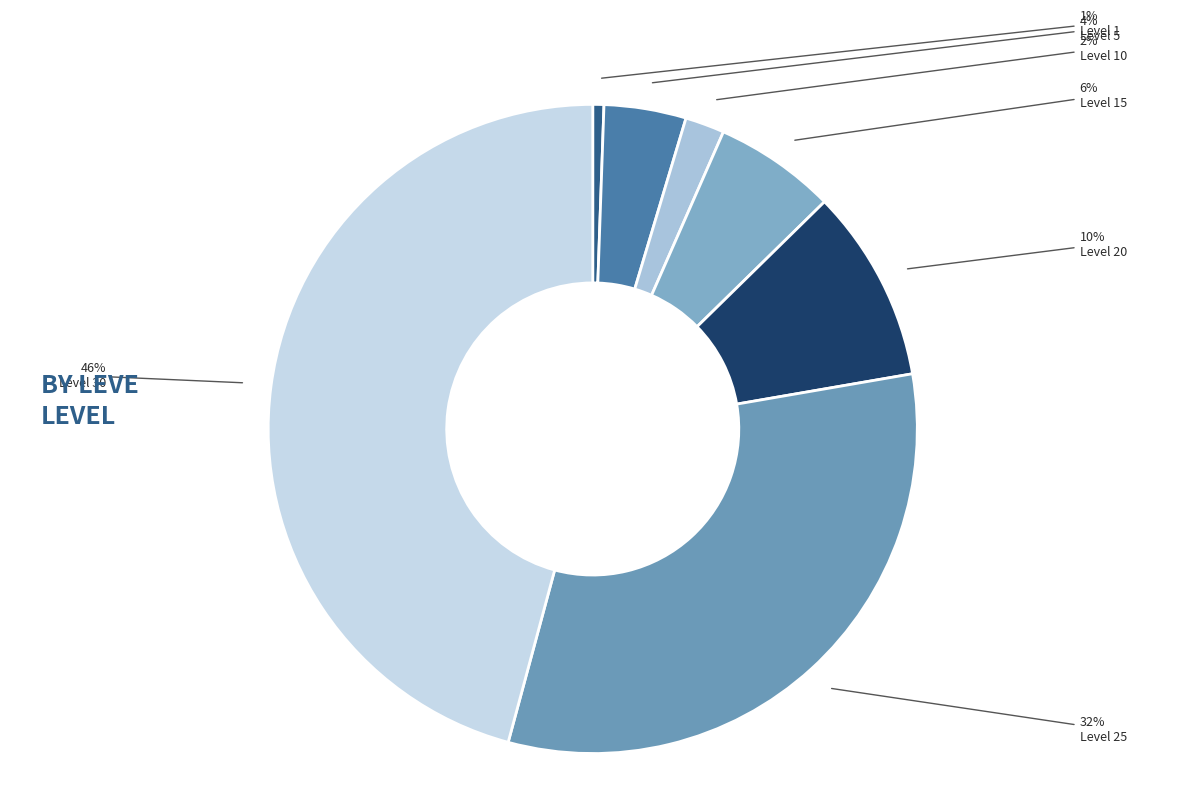

What percentage do Level 30 and Level 5 together represent?

49.9%